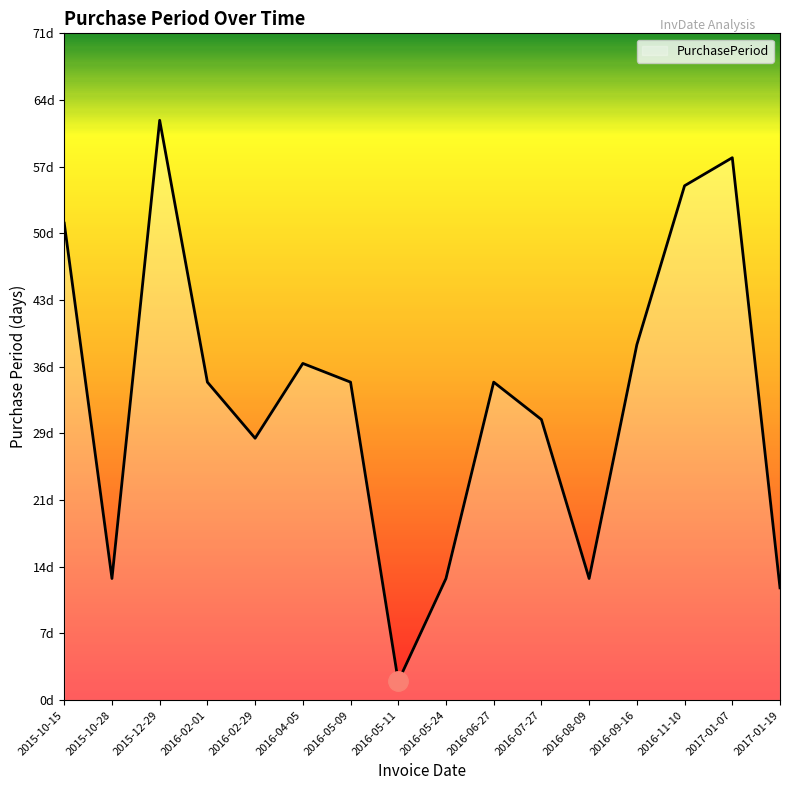

What is the average value?

32